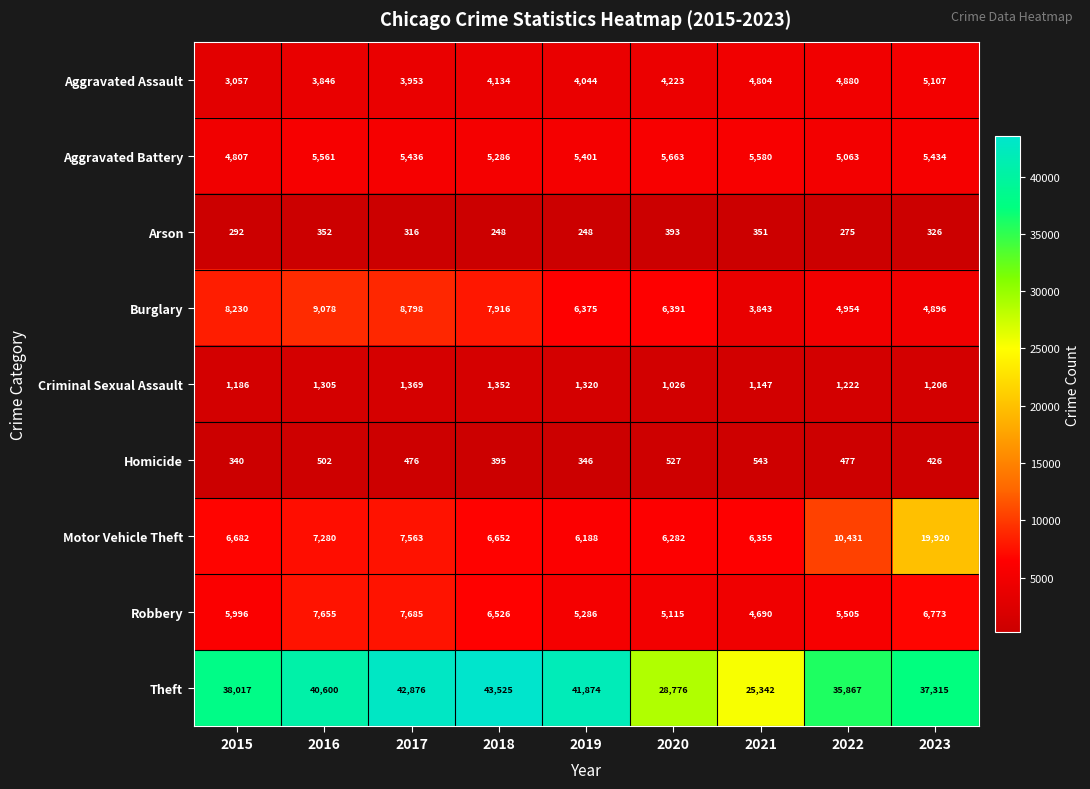

Which series changed the most between 2017 and 2023?

Motor Vehicle Theft